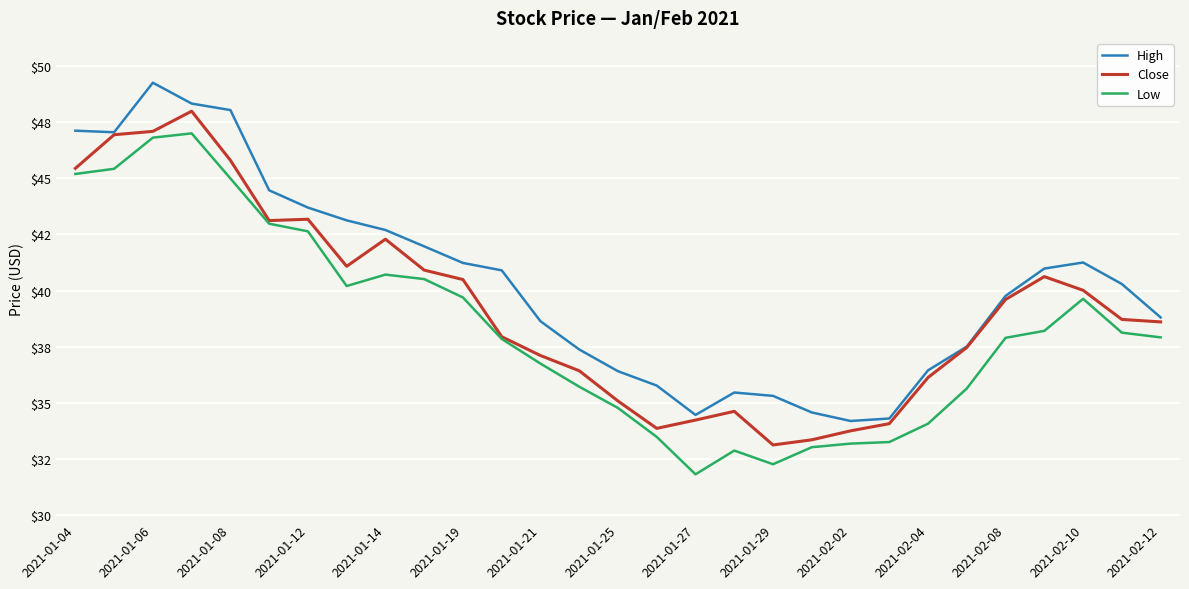

Does the chart display data point markers on the line(s)?

No